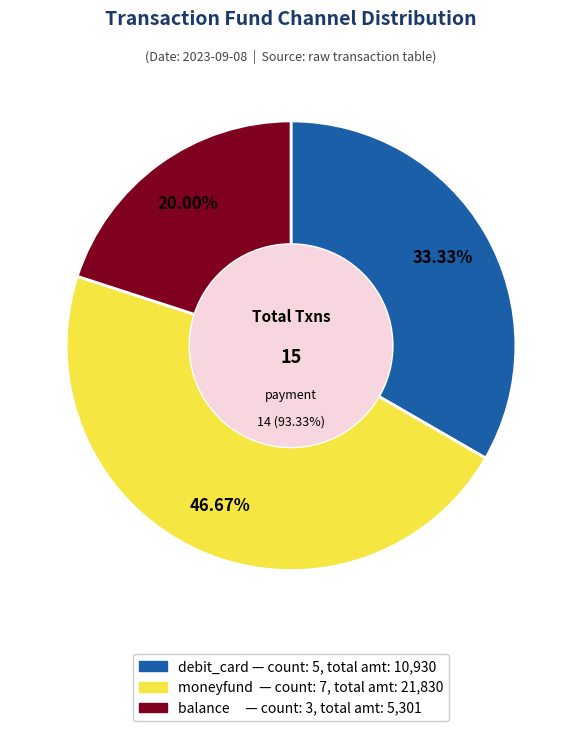

Is it true that moneyfund is 37% of the pie?

False